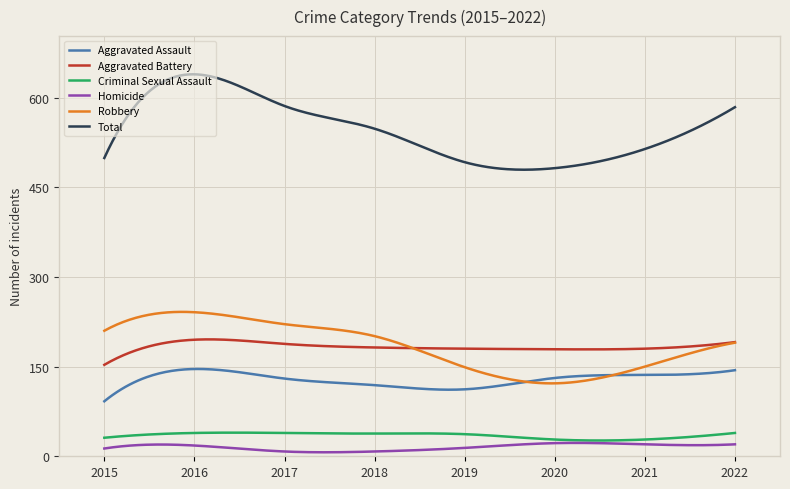

What is the highest value of the Homicide series?

22.4